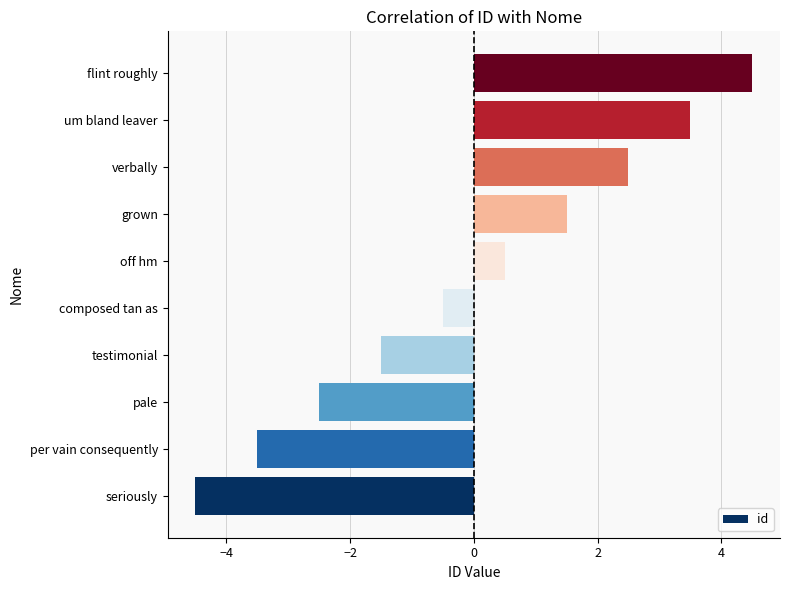

List the labels in order of value, largest first.

flint roughly, um bland leaver, verbally, grown, off hm, composed tan as, testimonial, pale, per vain consequently, seriously